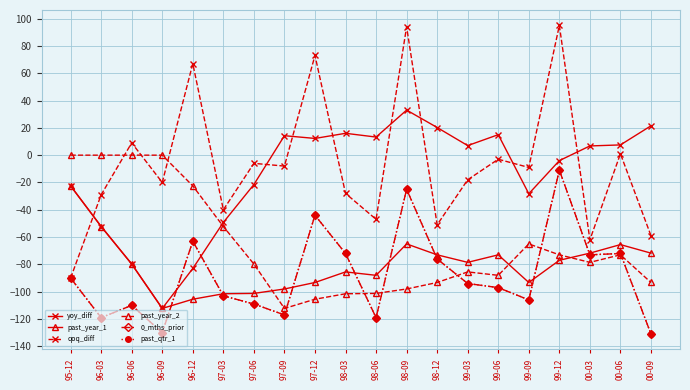

What is the difference between the maximum and minimum values in the past_qtr_1 series?

120.0